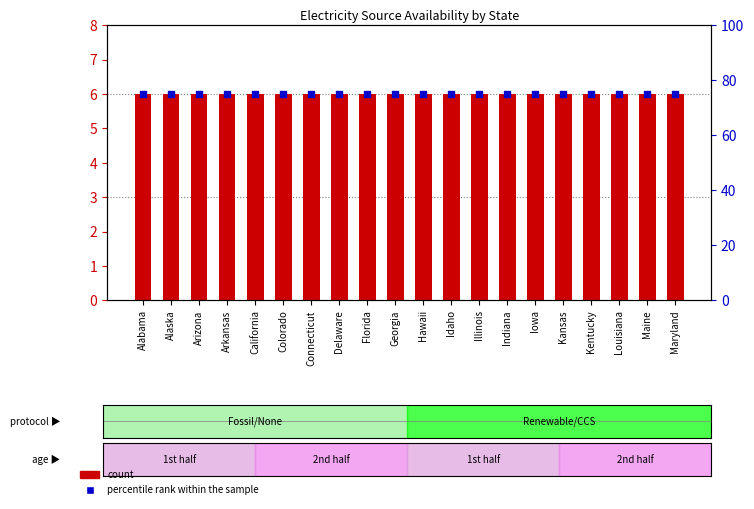

What are all the series names shown in the legend?

count, percentile rank within the sample